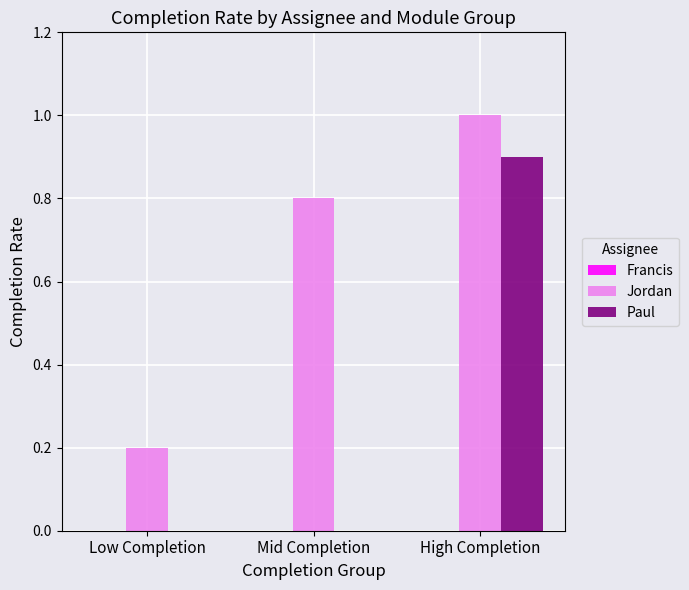

What is the sum of all Jordan values?

2.0